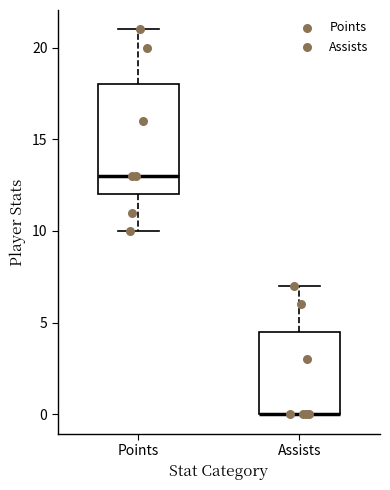

Where does the upper whisker of the box for Assists end on the y-axis? The values are not printed on the chart, so give them approximately, as read against the axis.

7.0